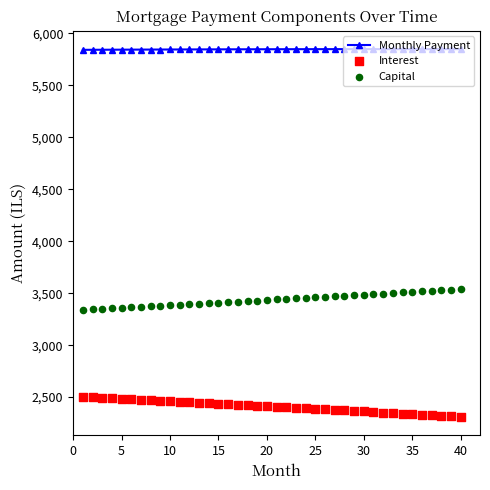

At how many categories does at least one series exceed 3268?

40